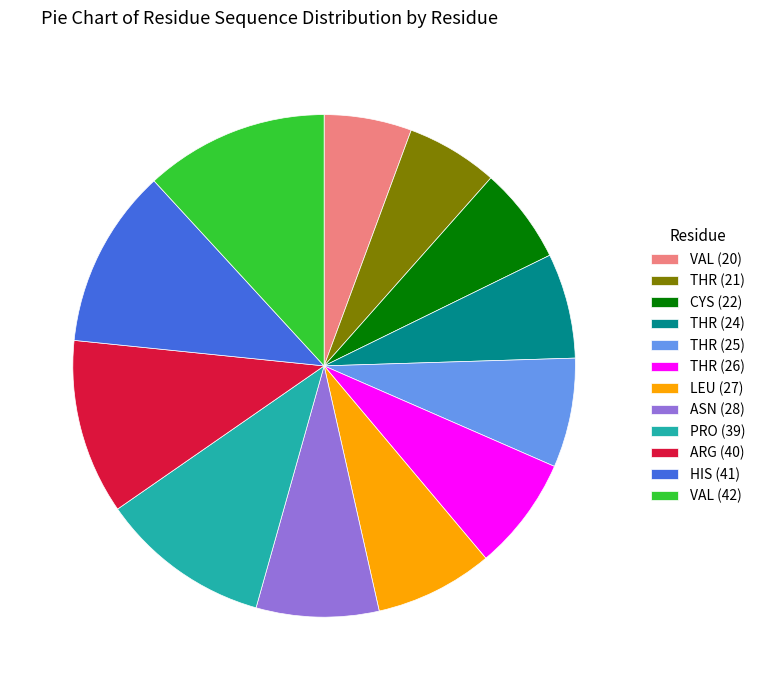

What is the ratio of the value at VAL (42) to the value at HIS (41)?

1.0